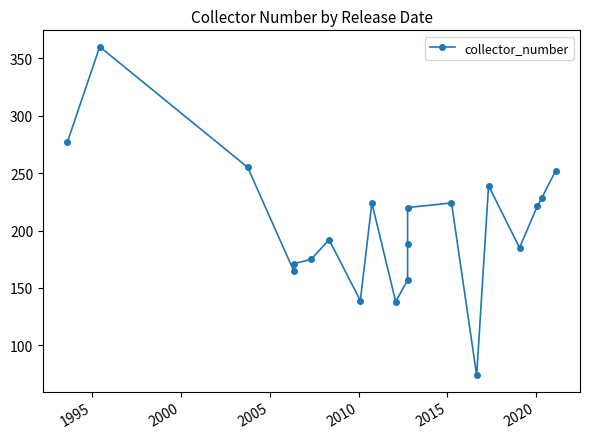

How many interior local peaks (higher than both neighbors) does the data have?

5